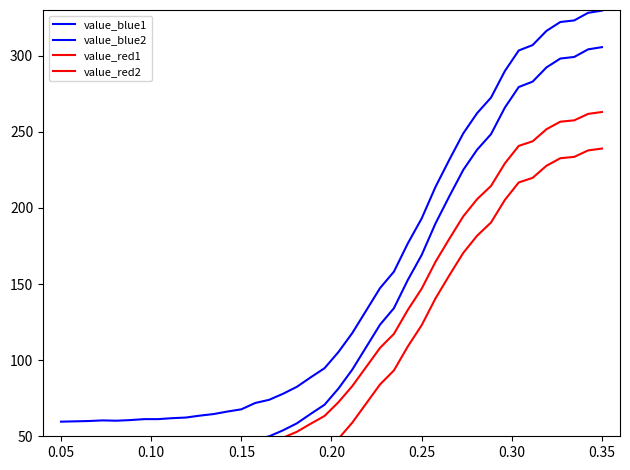

Which series has the largest total across all categories?

value_blue1